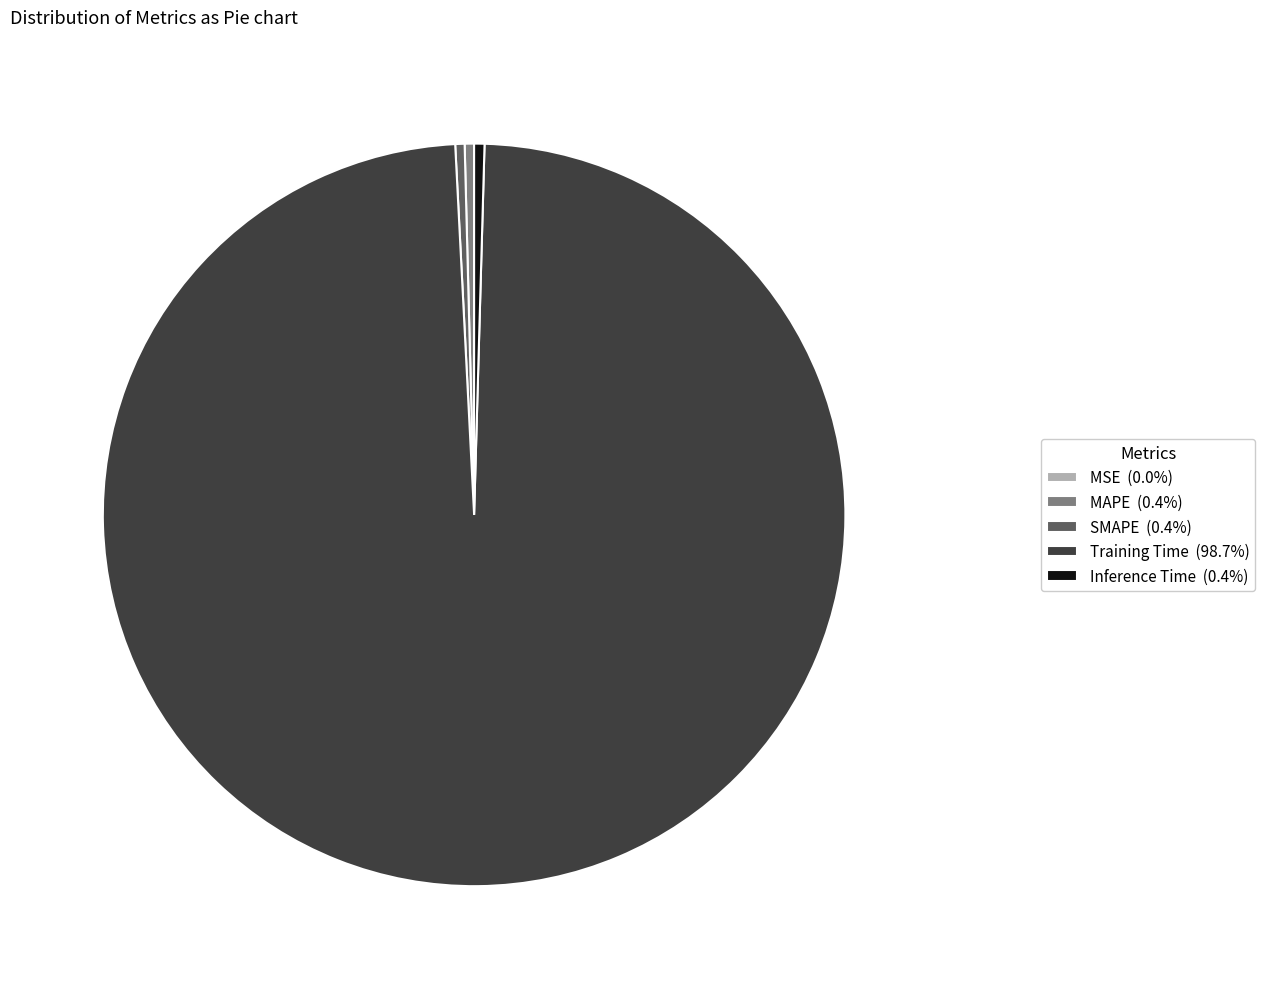

What is the majority slice?

Training Time